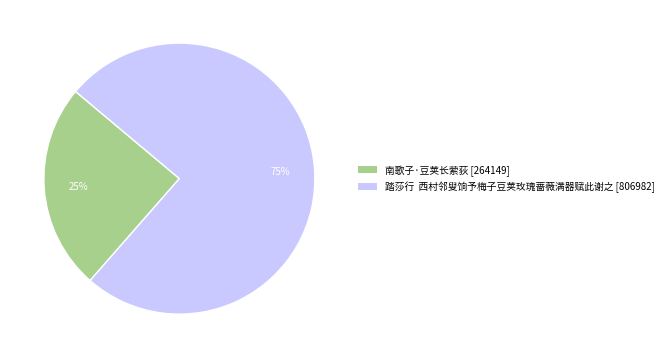

True or false: 南歌子·豆荚长萦荻 accounts for 25% of the total.

True